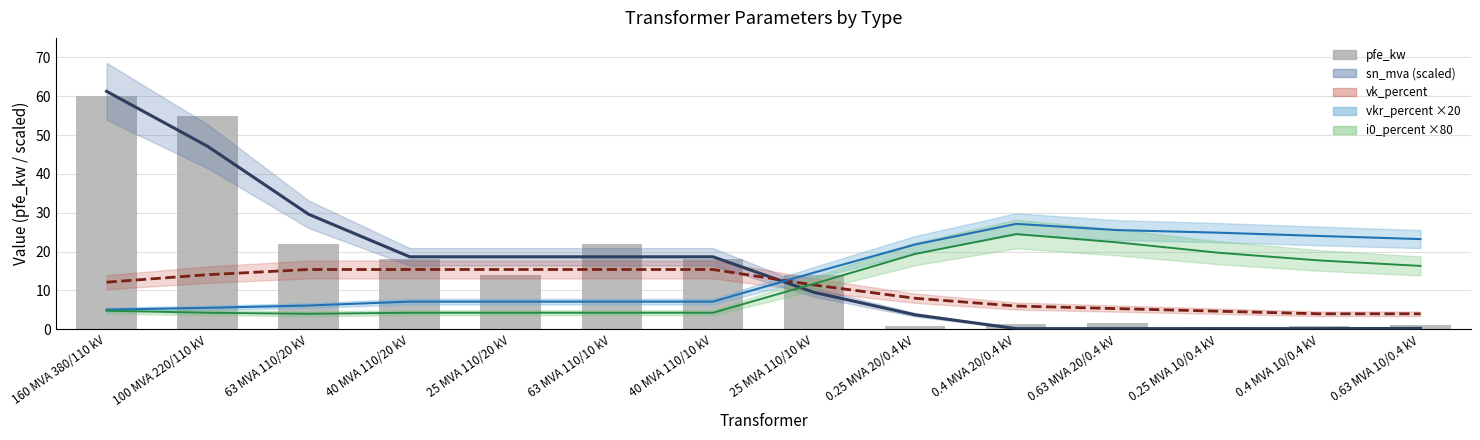

What is the change in value from 63 MVA 110/20 kV to 0.4 MVA 20/0.4 kV?

-20.6